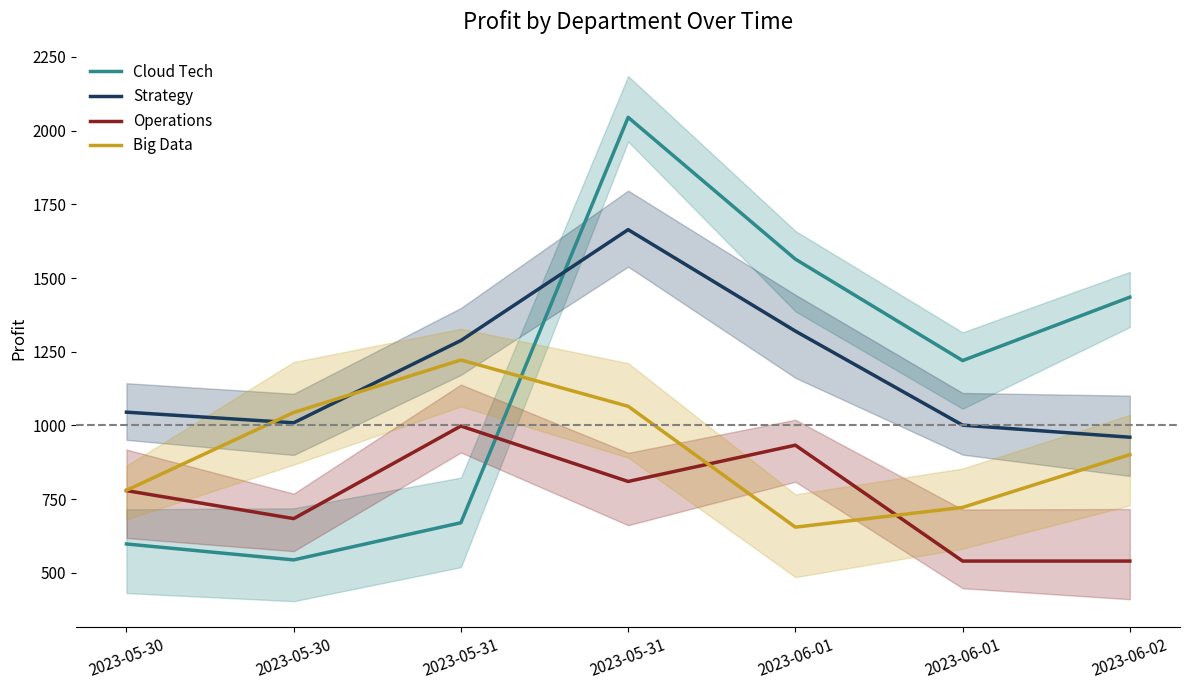

In Cloud Tech, how many points are higher than both neighbors (excluding endpoints)?

1